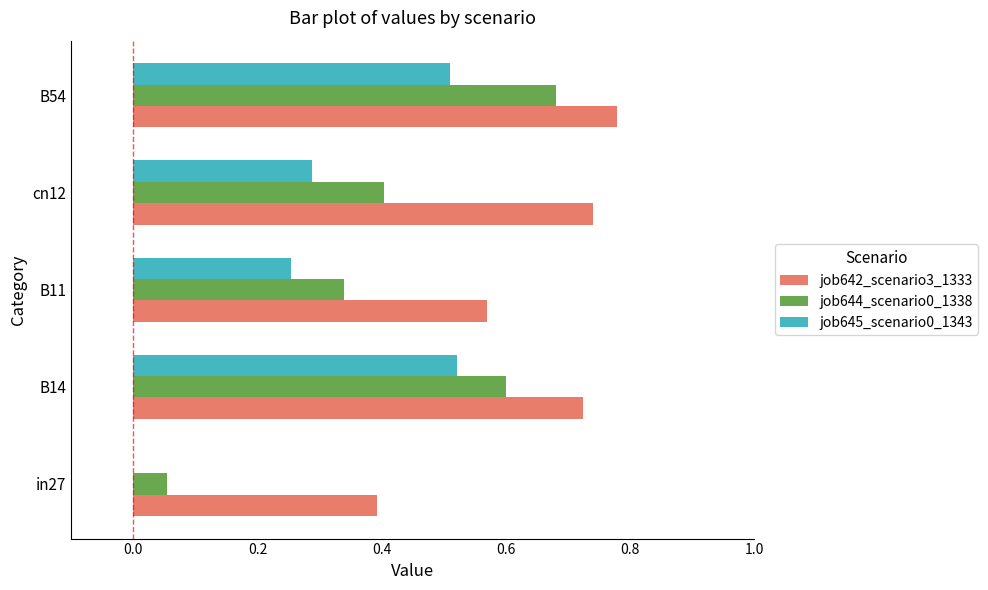

What is the total value across all series at B14?

1.8